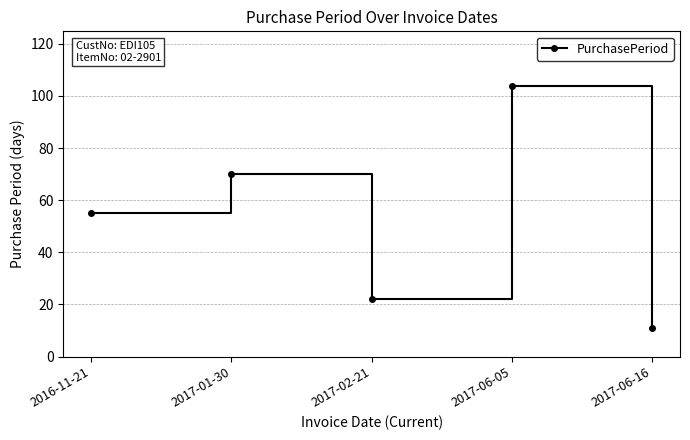

Approximately how many times larger is the value at 2016-11-21 compared to 2017-02-21?

2.5